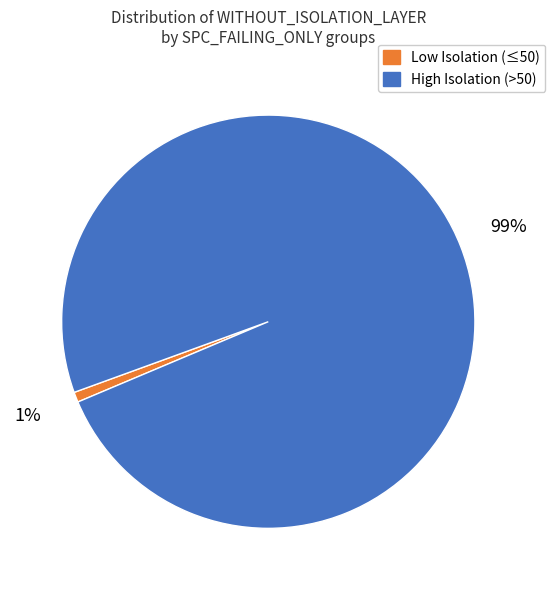

What is the largest slice in the pie chart?

High Isolation (>50)